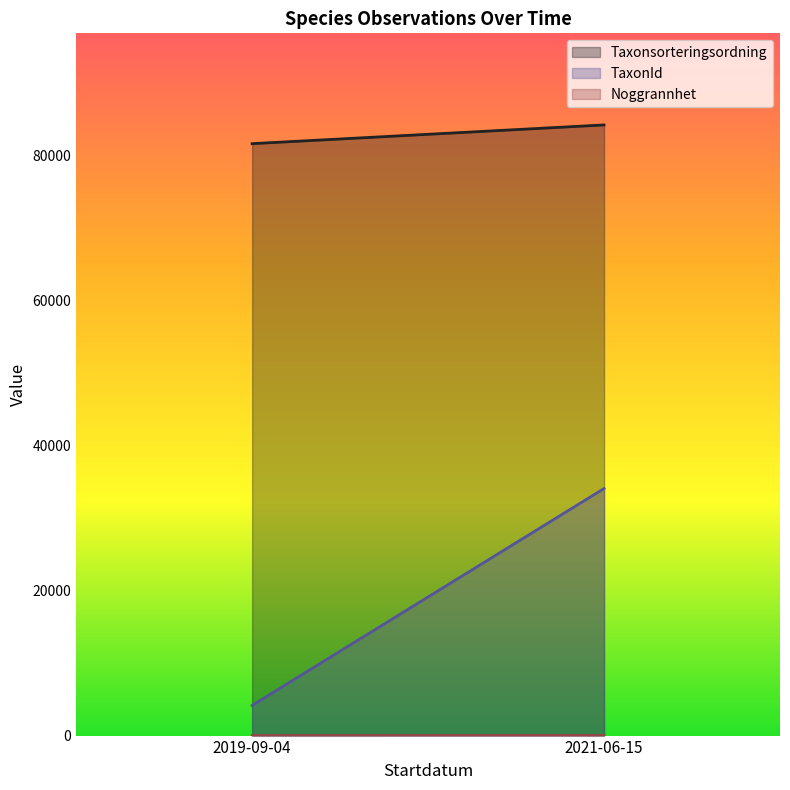

Reading right to left, extract all data points from this chart.

Taxonsorteringsordning: 2021-06-15=84275.0	2019-09-04=81690.9
TaxonId: 2021-06-15=34098.3	2019-09-04=4167.7
Noggrannhet: 2021-06-15=10.0	2019-09-04=5.0